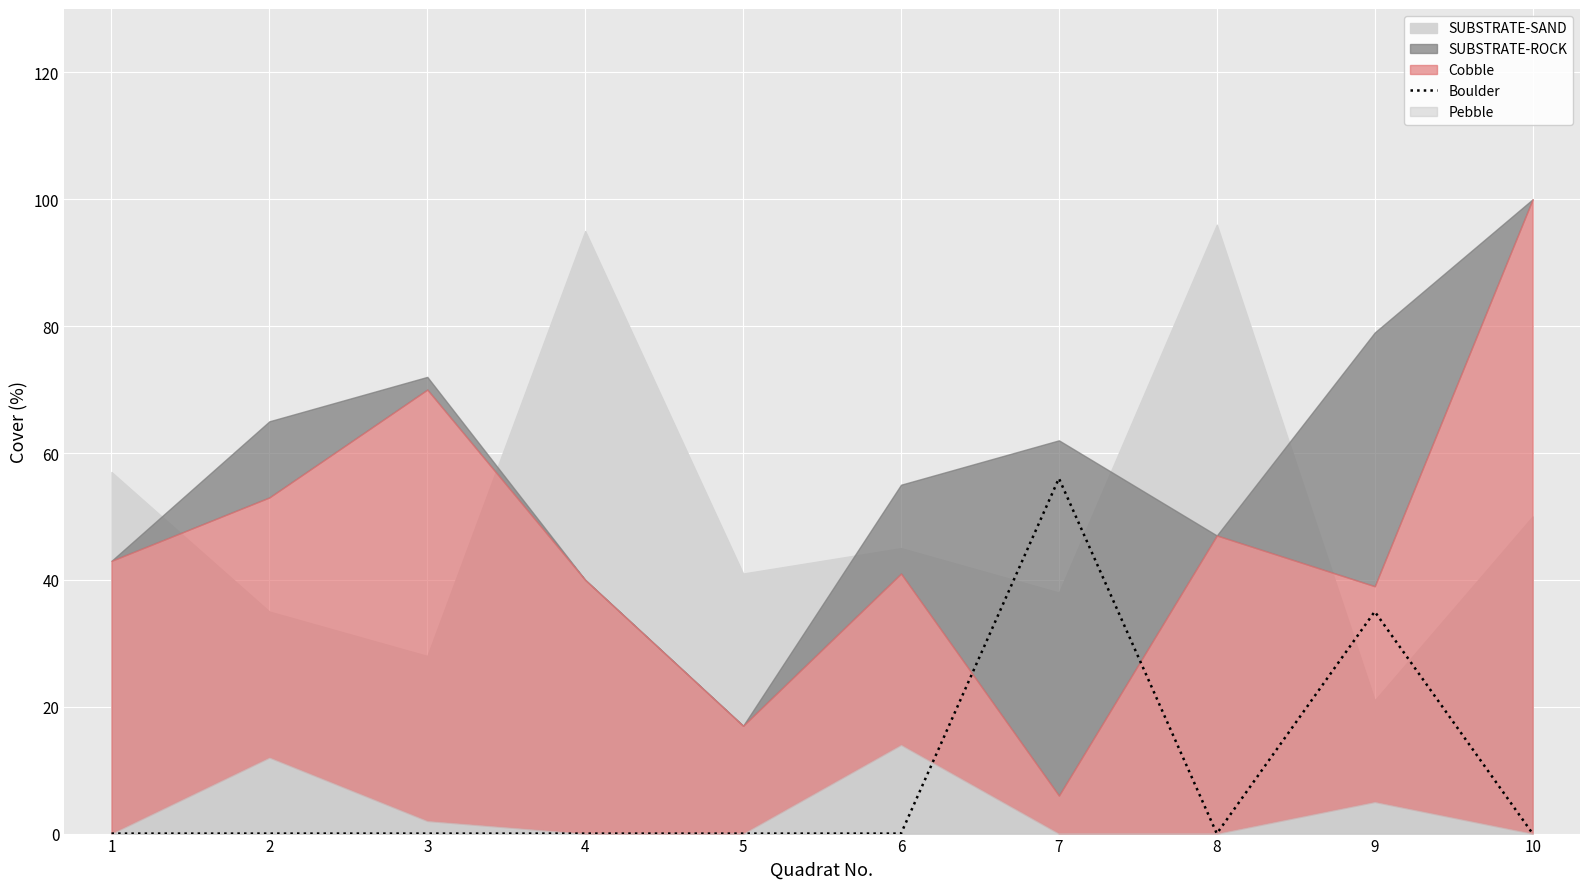

The value of Boulder at 3 is -32. True or false?

False